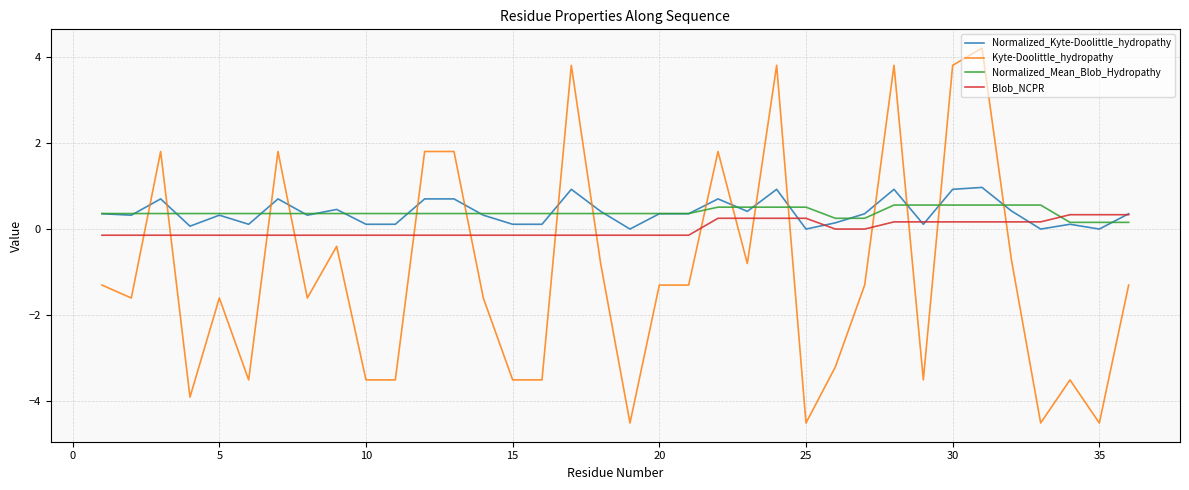

What is the maximum value for Normalized_Kyte-Doolittle_hydropathy?

1.0